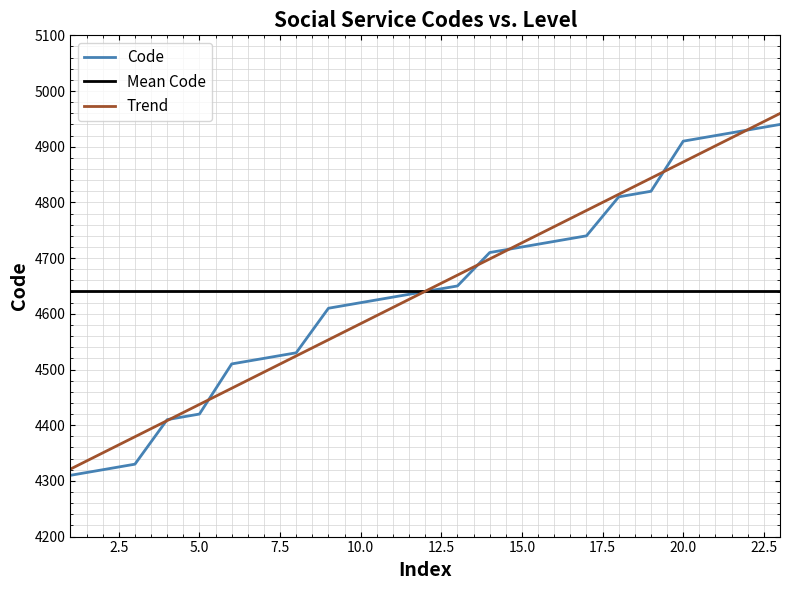

What is the maximum value for Trend?

4959.7